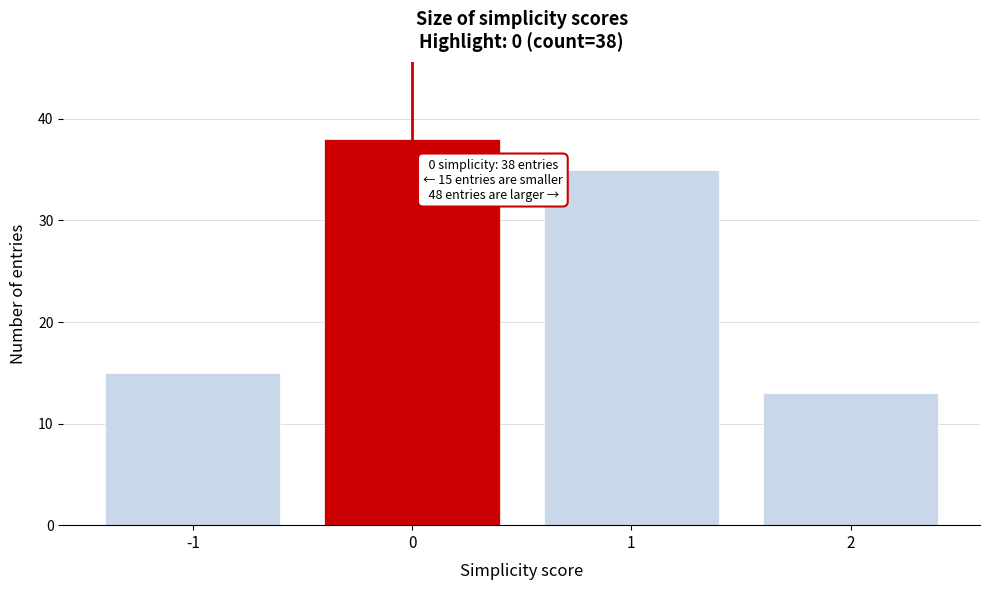

Reading left to right, extract all data points from this chart.

-1=15	0=38	1=35	2=13